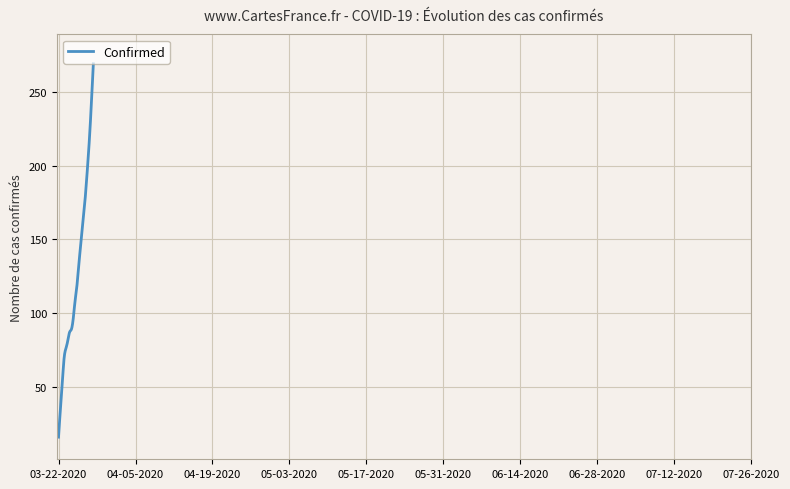

What is the smallest value displayed?

16.0